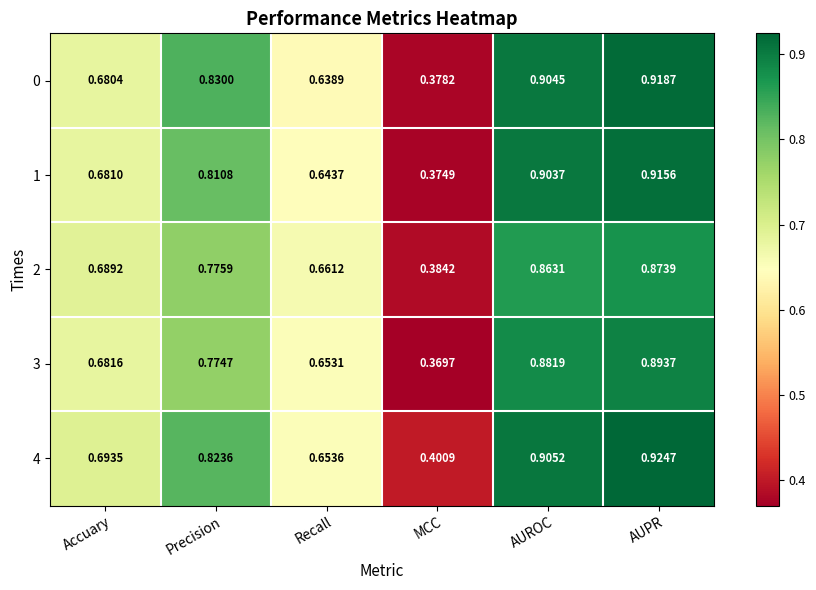

At which label does 1 reach its minimum?

MCC